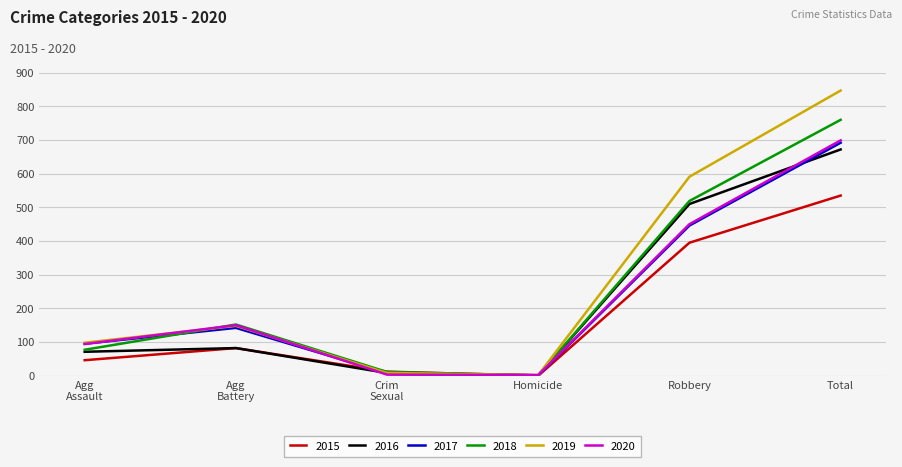

The 2020 series shows 2 at Homicide. True or false?

True